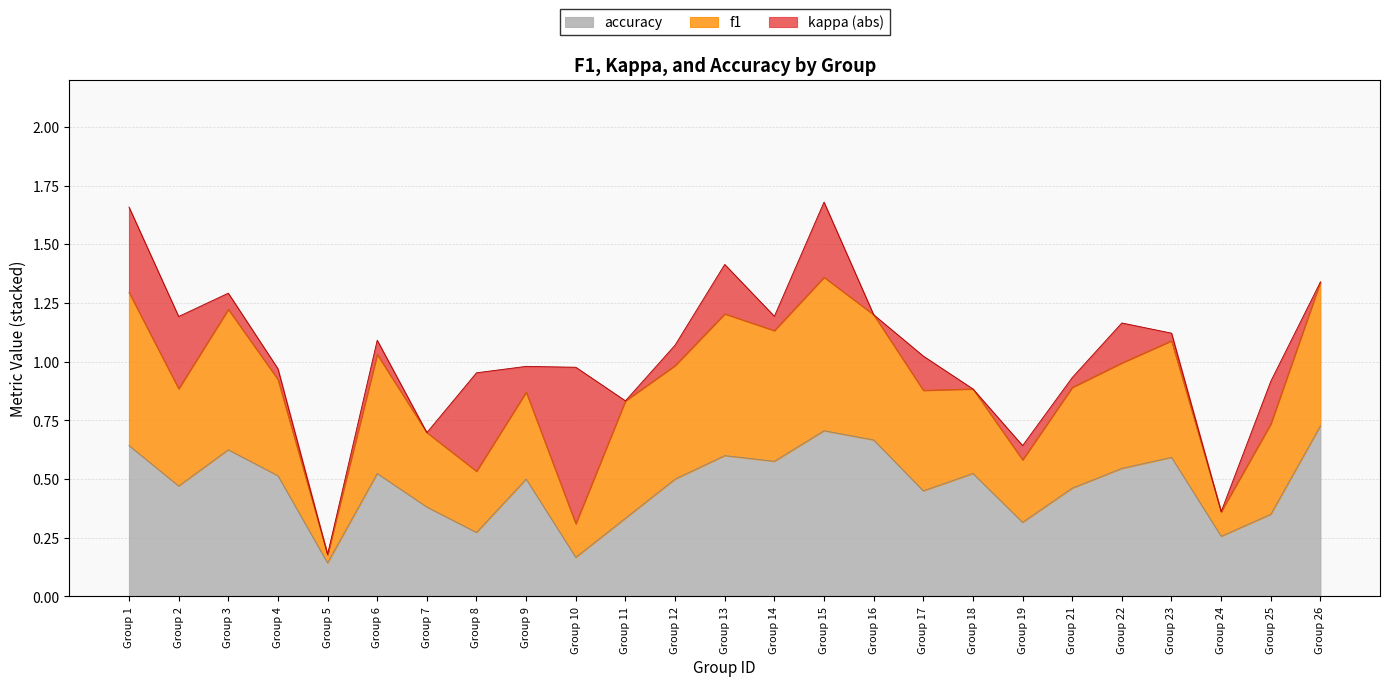

Which series changed the most between 11 and 17?

kappa